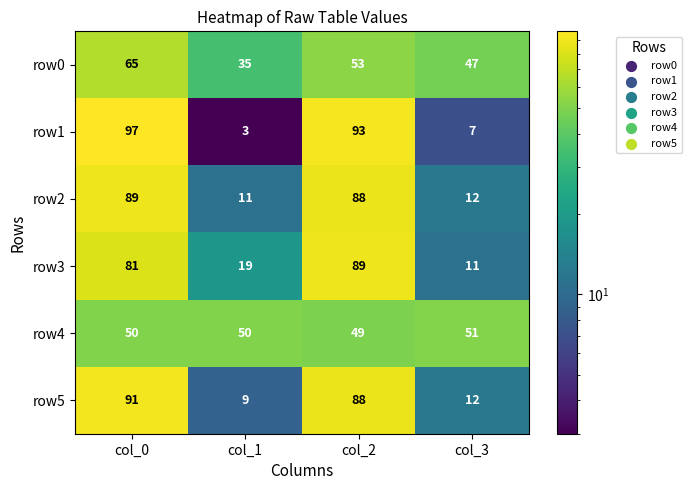

Rank the series at col_0 from highest to lowest value.

row1, row5, row2, row3, row0, row4